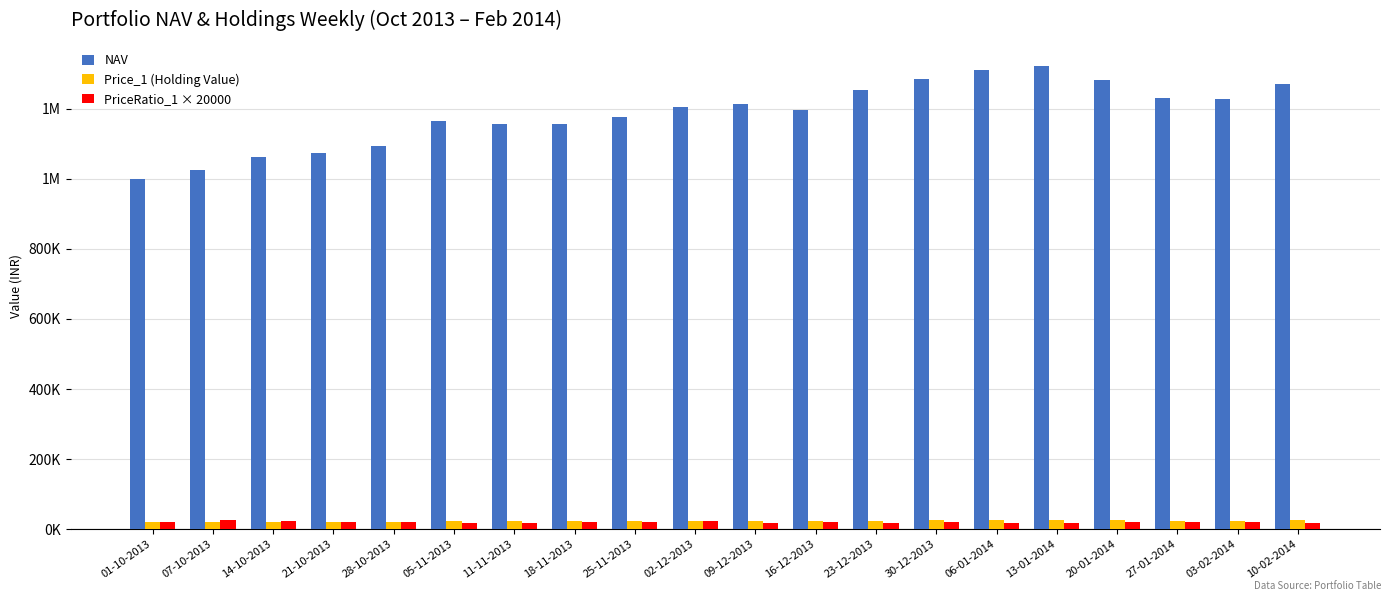

What are all the series names shown in the legend?

NAV, Price_1 (Holding Value), PriceRatio_1 × 20000